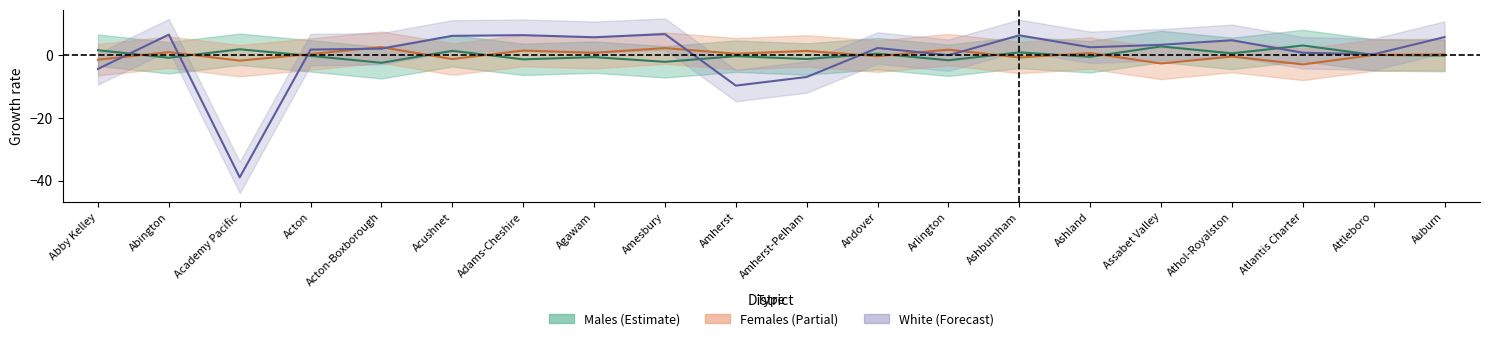

Which category has the highest value in the Females series?

Acton-Boxborough